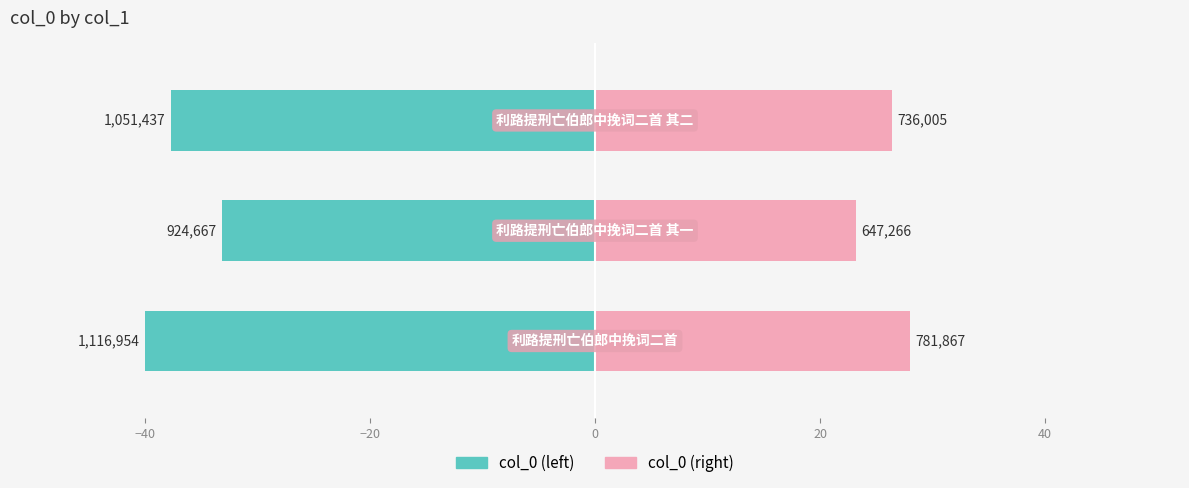

How many bars are there in each group?

2